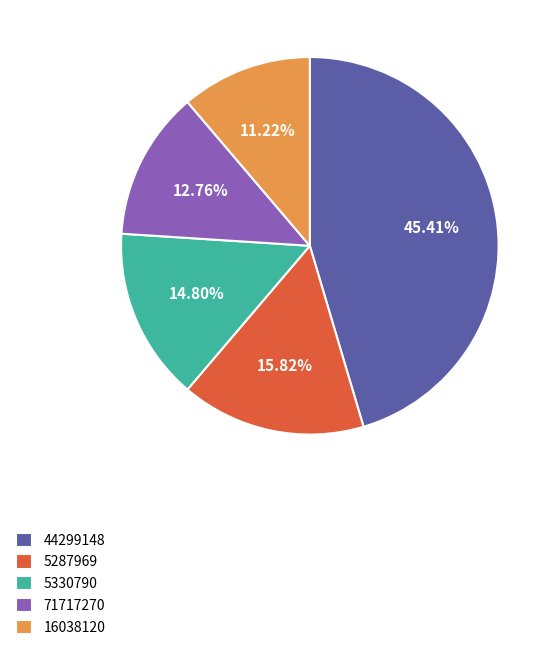

Combined, do 5287969 and 5330790 account for over 50%?

No